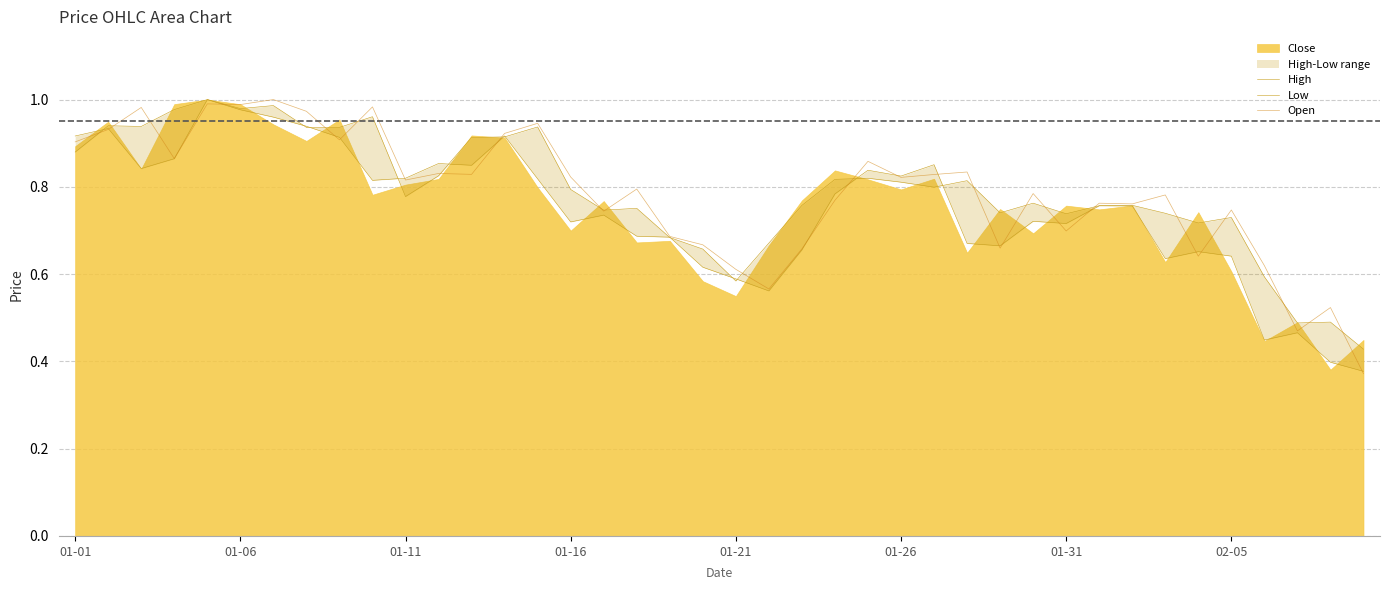

How many lines are shown in the chart?

3